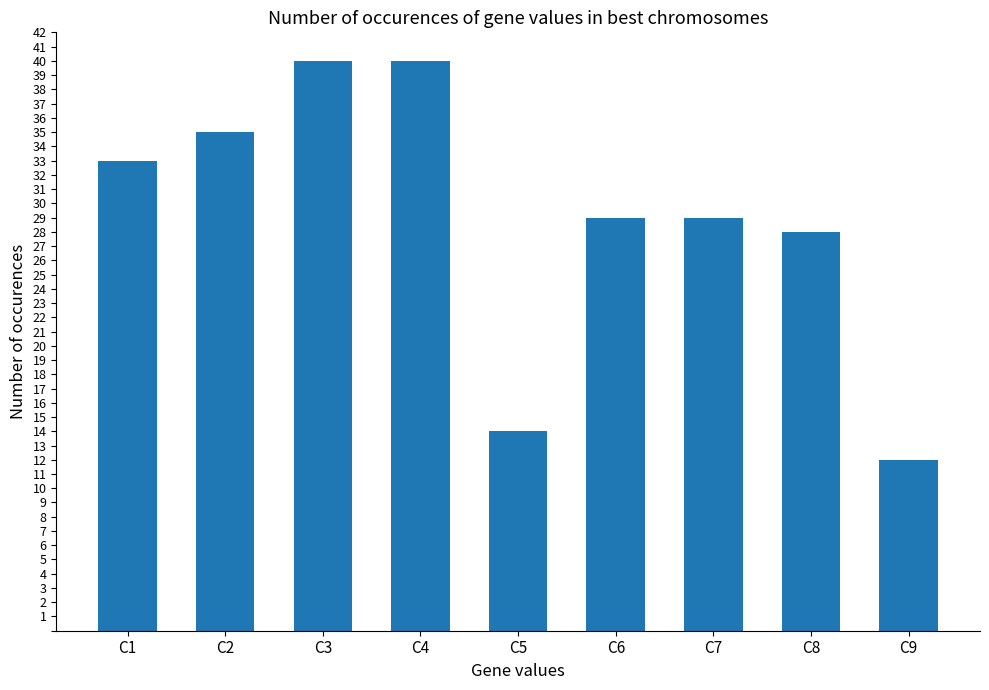

Which has a higher value, C6 or C1?

C1